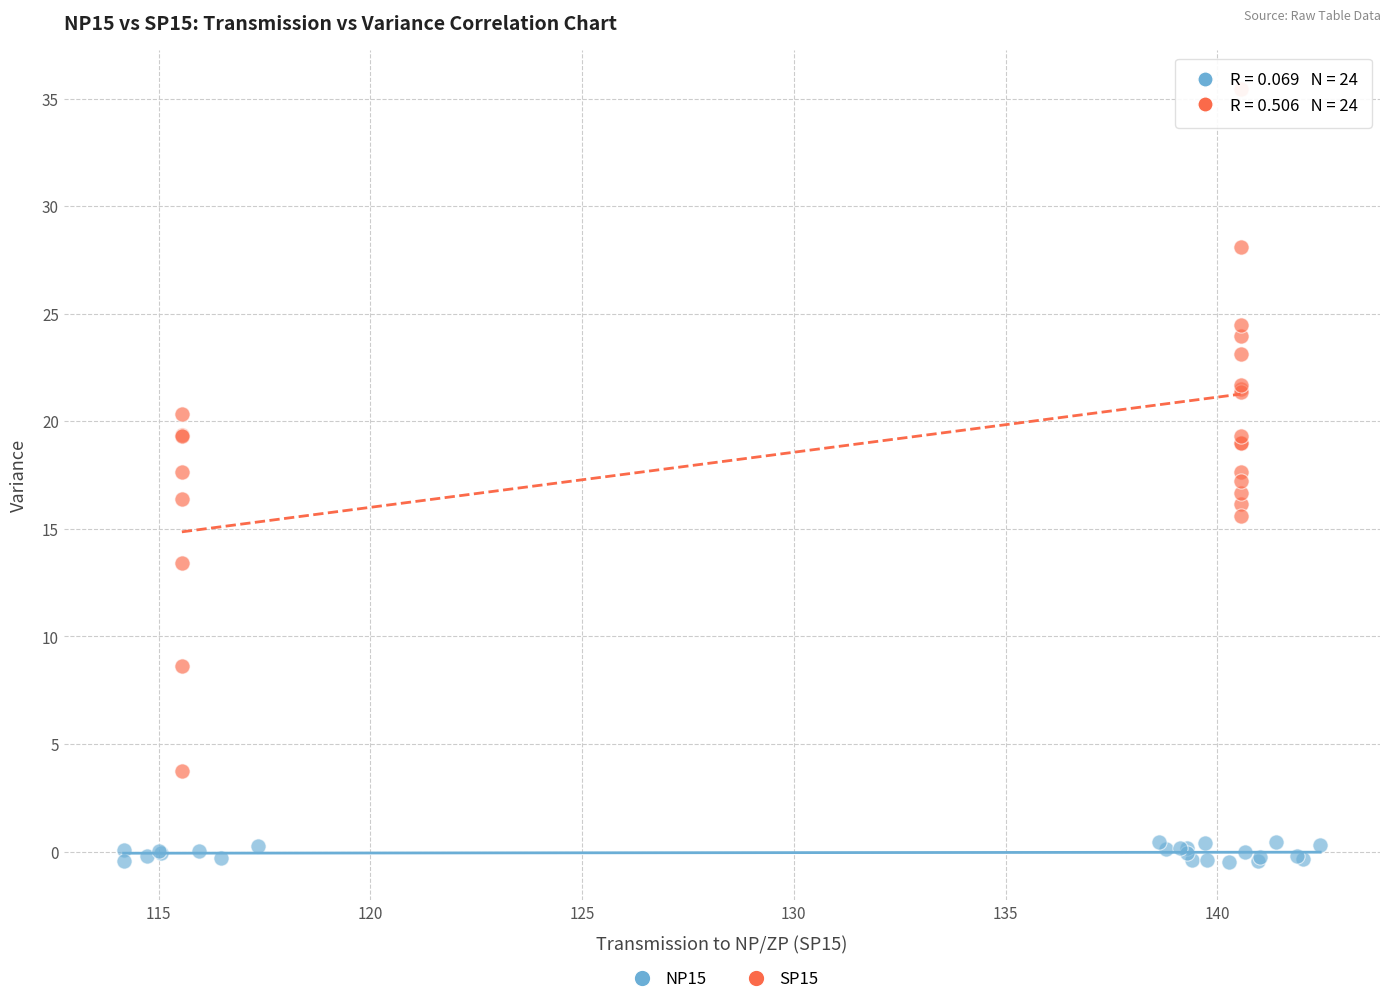

Which series reaches the maximum Y coordinate?

SP15